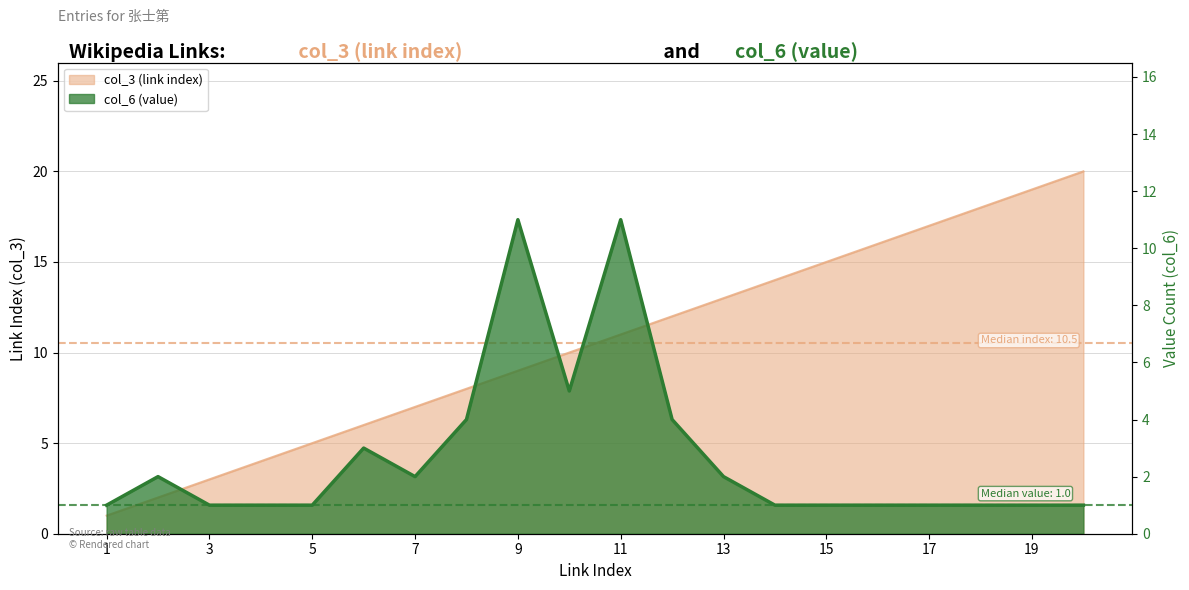

True or false: col_3 (link index) has a value of 7 at 7.

True